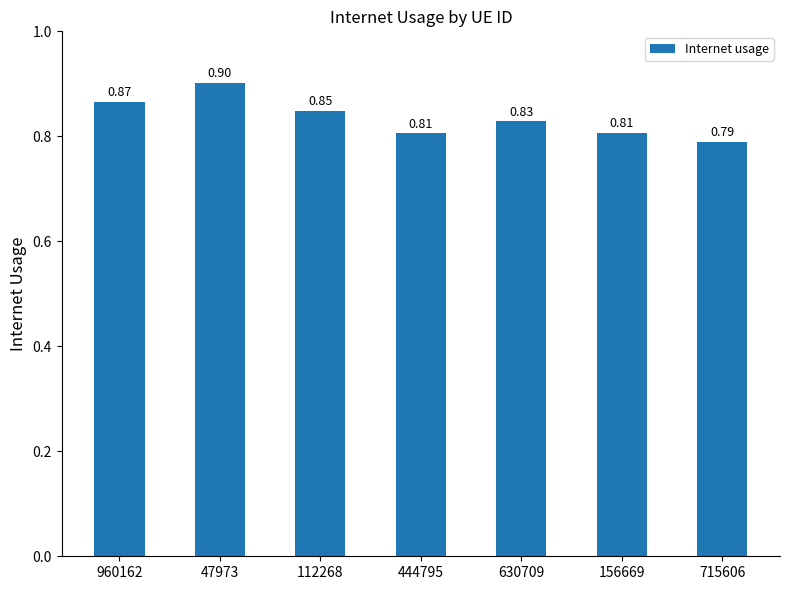

What is the sum of the values at 156669 and 715606?

1.6